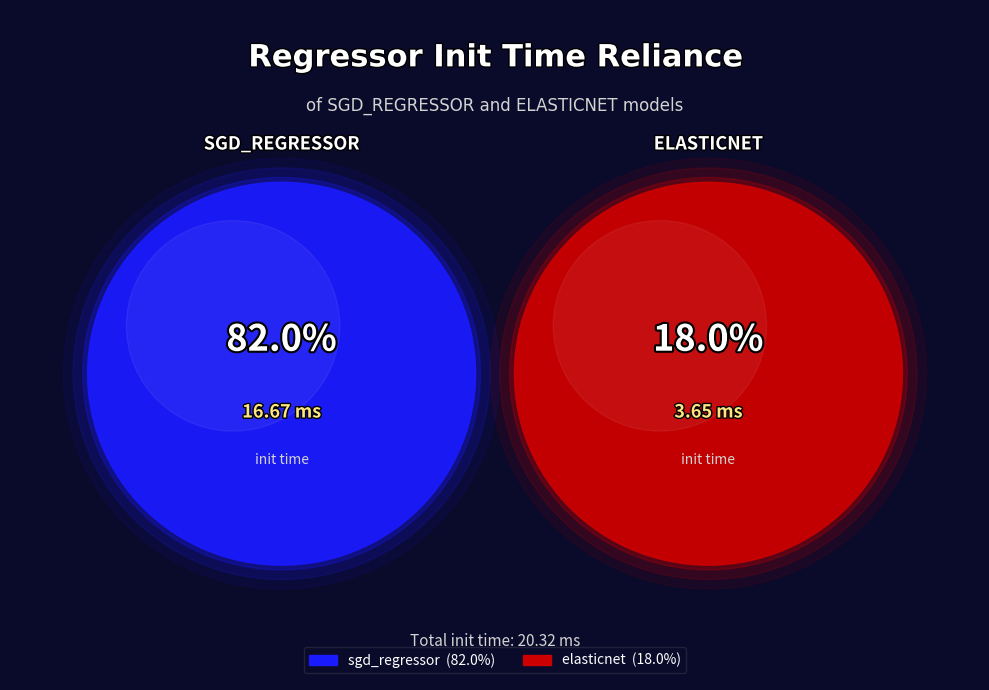

To the nearest percent, what is the difference between the largest and smallest slice percentages?

64%